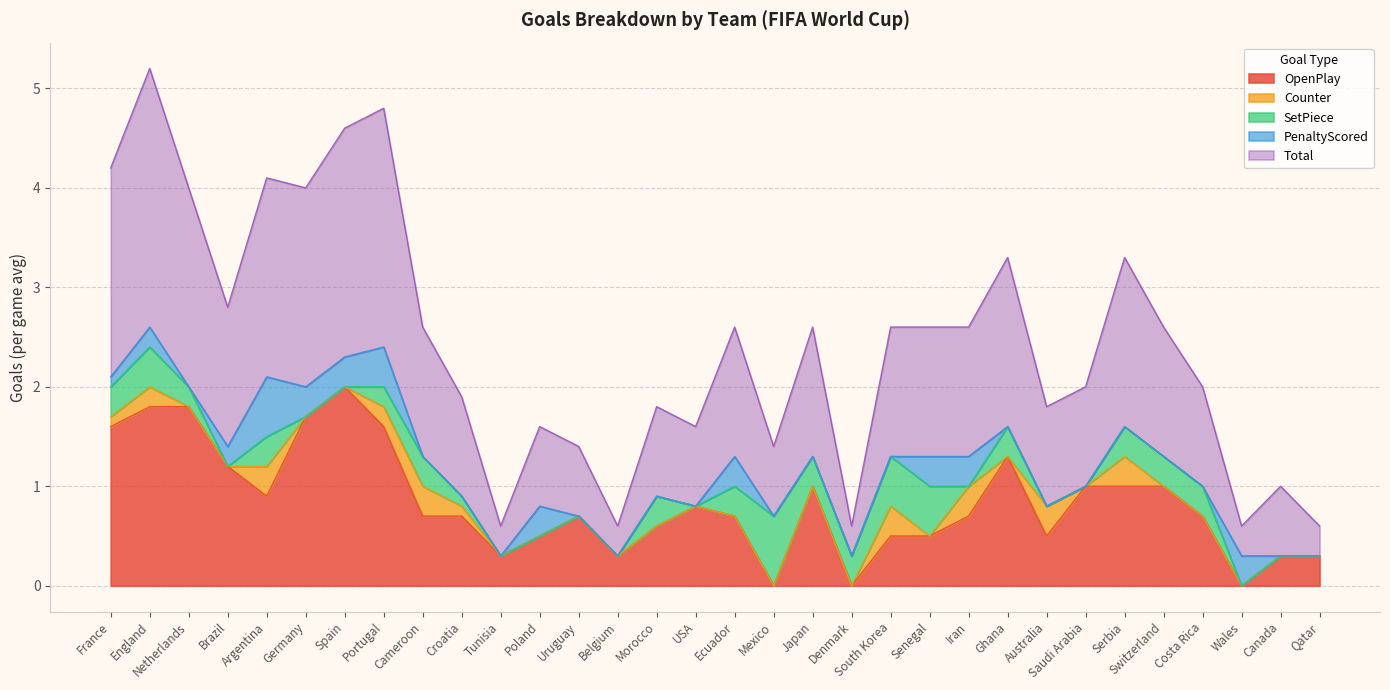

Which label corresponds to the smallest value in the chart?

Mexico